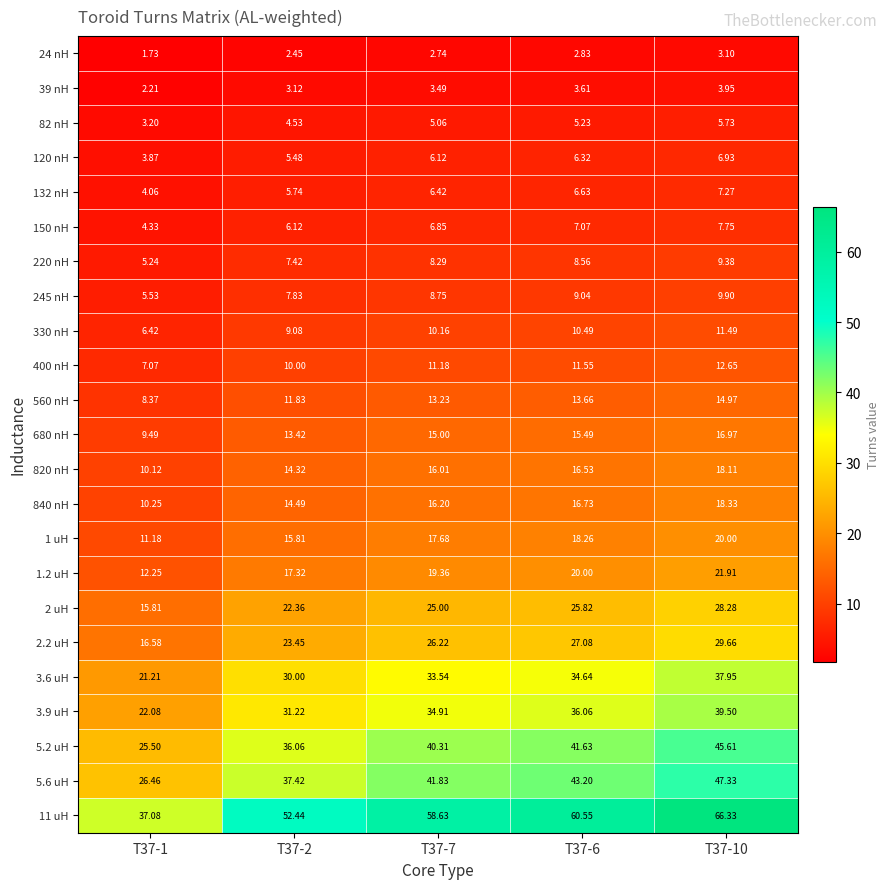

Rank the series at T37-1 from highest to lowest value.

11 uH, 5.6 uH, 5.2 uH, 3.9 uH, 3.6 uH, 2.2 uH, 2 uH, 1.2 uH, 1 uH, 840 nH, 820 nH, 680 nH, 560 nH, 400 nH, 330 nH, 245 nH, 220 nH, 150 nH, 132 nH, 120 nH, 82 nH, 39 nH, 24 nH